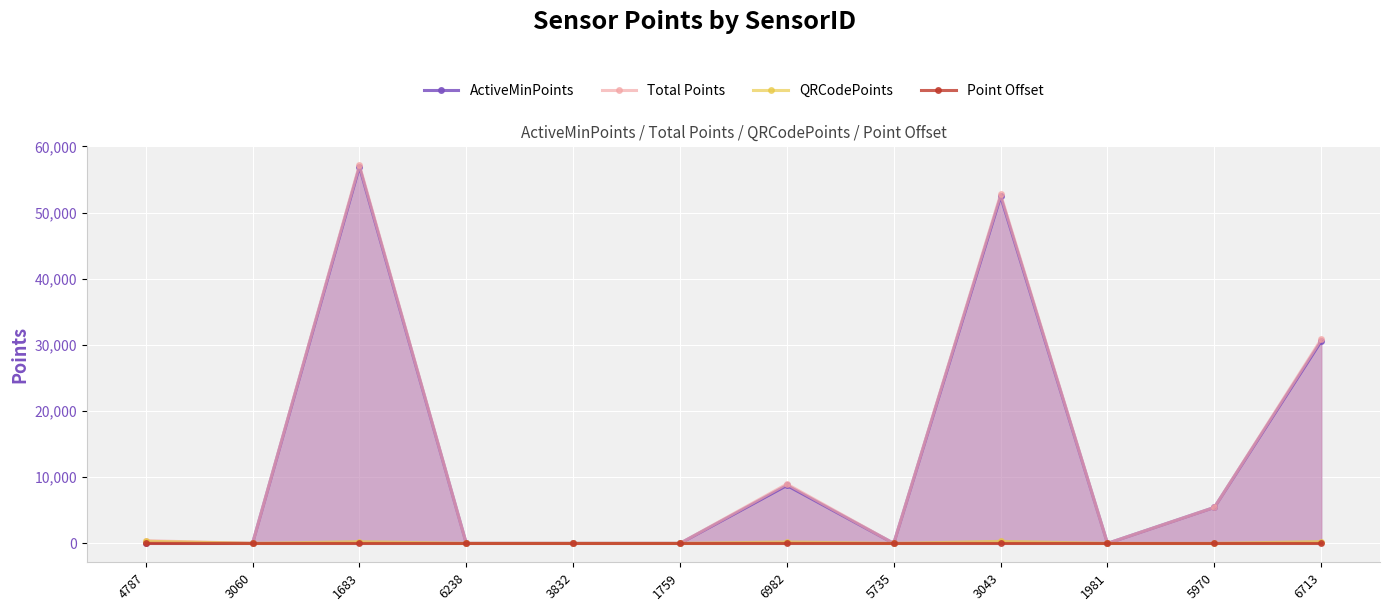

Rank the series at 5735 from highest to lowest value.

ActiveMinPoints, Total Points, QRCodePoints, Point Offset